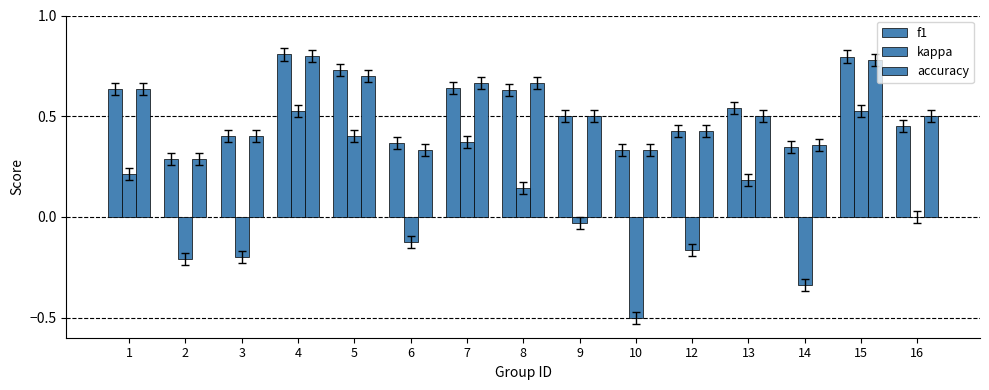

Count the number of categories in the chart.

15